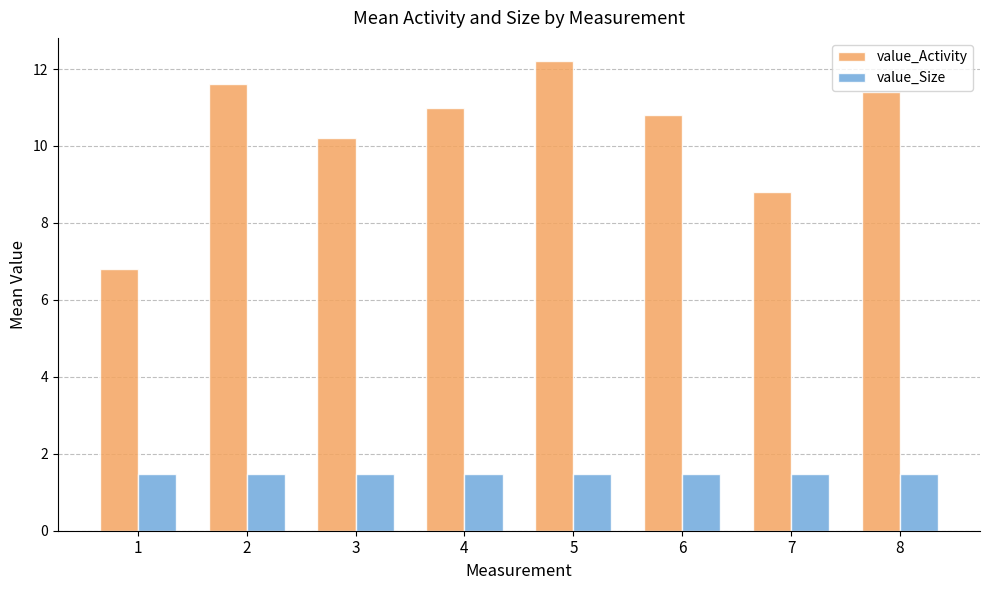

How many groups of bars are there?

8